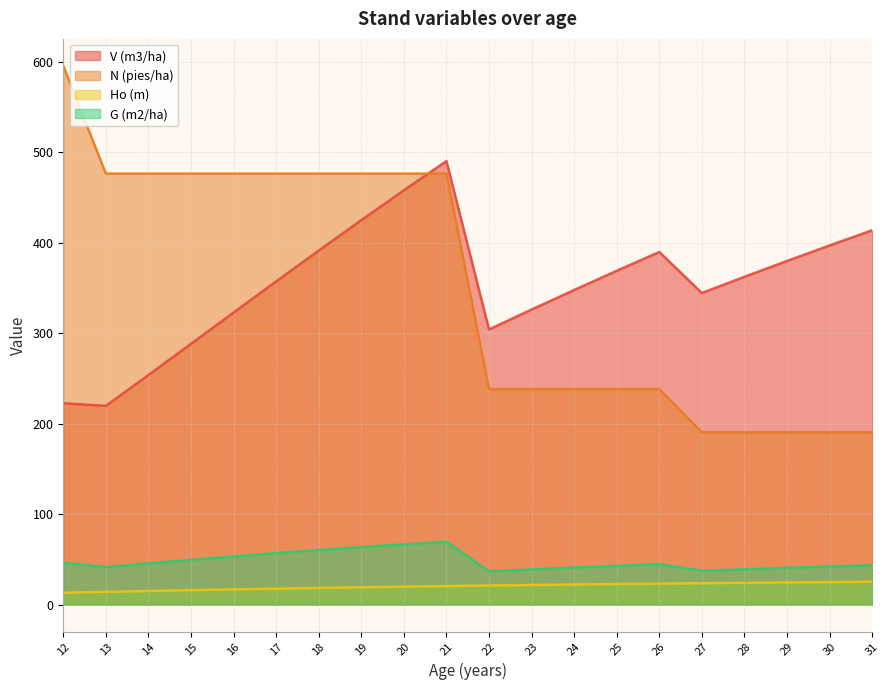

Does the chart display data point markers on the line(s)?

No